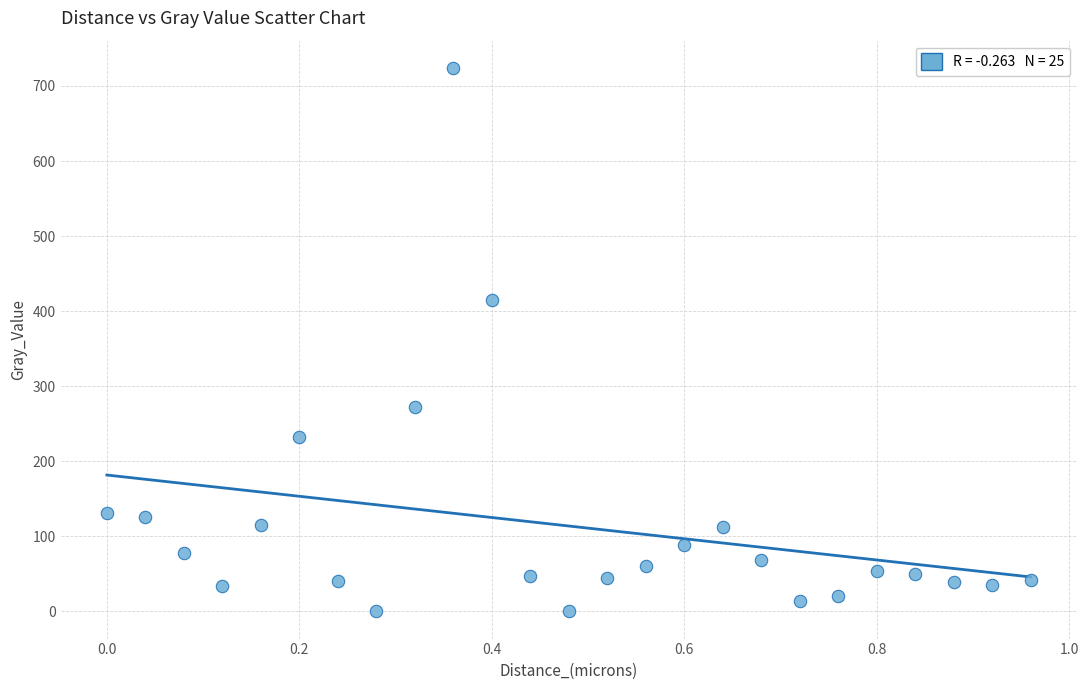

What is the range of Y values (max minus min)?

724.2